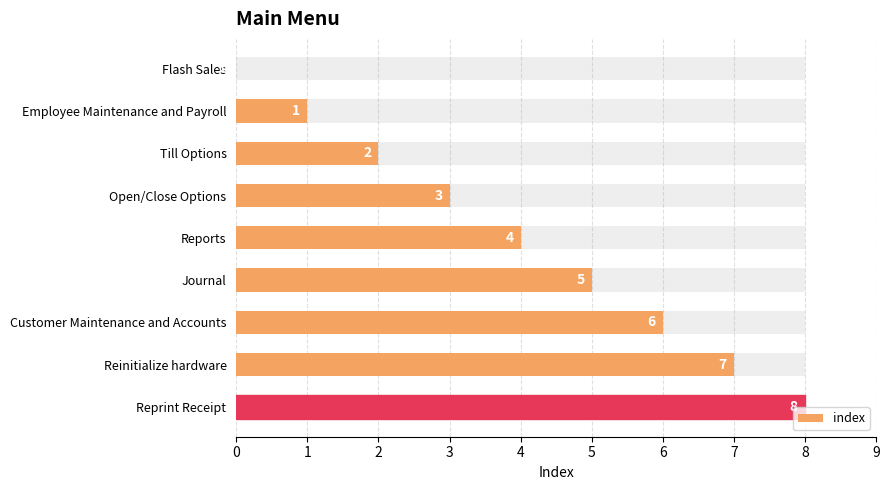

What is the ratio of the value at Till Options to the value at Employee Maintenance and Payroll?

2.0